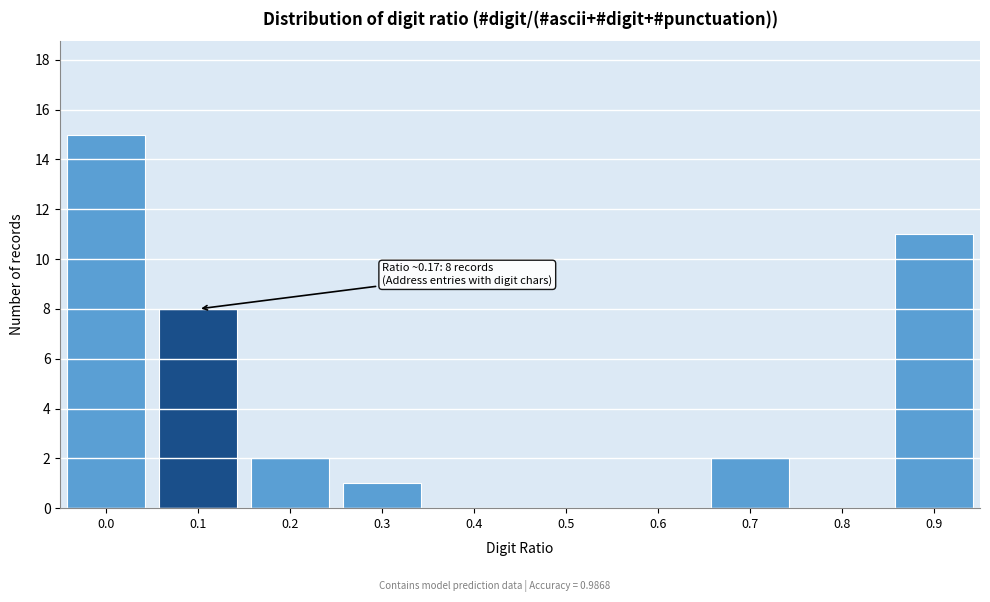

Reading left to right, what are all the values shown in this chart?

0.0=15	0.1=8	0.2=2	0.3=1	0.4=0	0.5=0	0.6=0	0.7=2	0.8=0	0.9=11